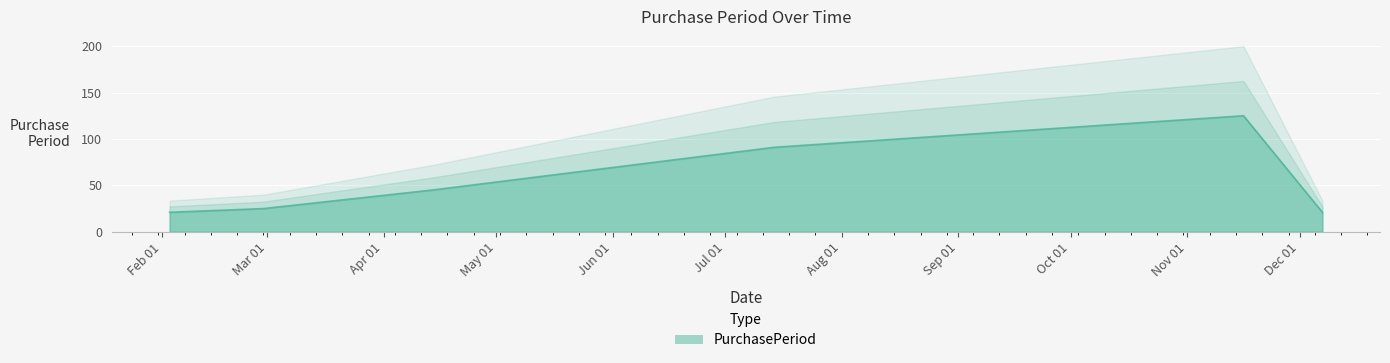

List the labels in order of value, smallest first.

2017-02-03, 2017-12-07, 2017-02-28, 2017-04-14, 2017-07-14, 2017-11-16